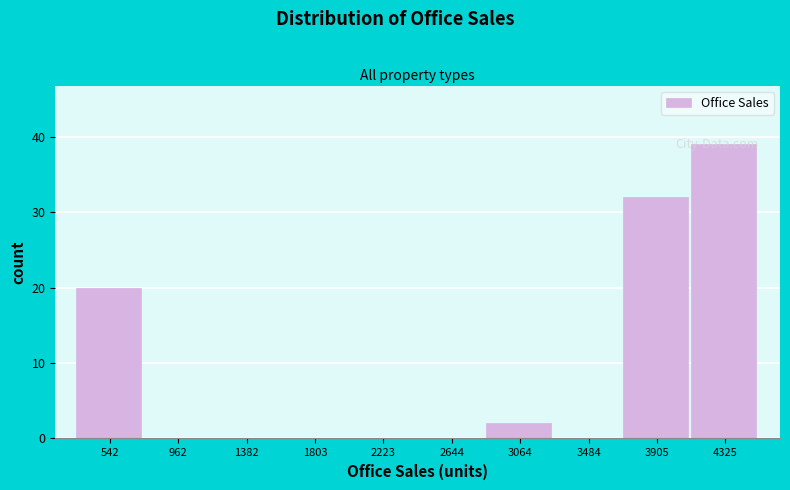

Between 542 and 2223, which is larger?

542